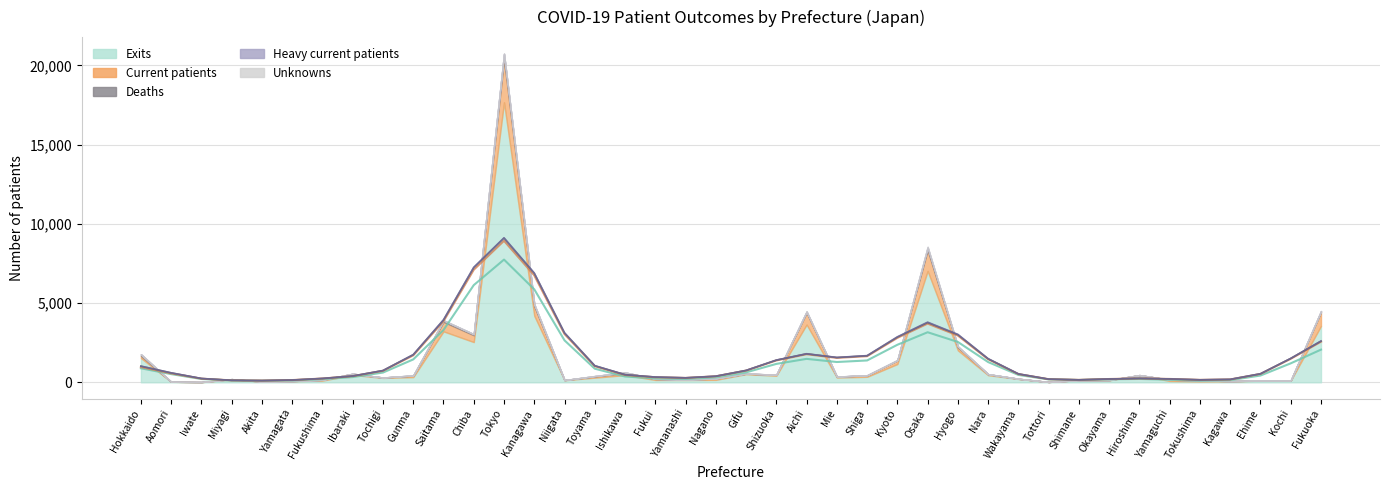

Which category has the highest value in the ncurrentpatients series?

Tokyo